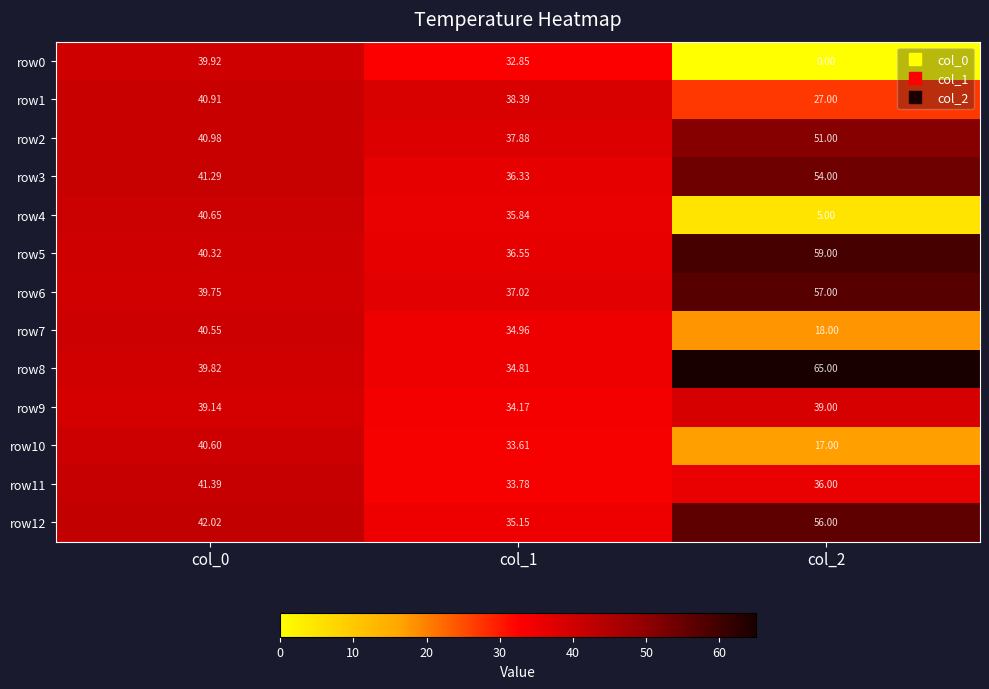

Is the value of row9 at col_2 greater than the value of row2 at col_1?

Yes